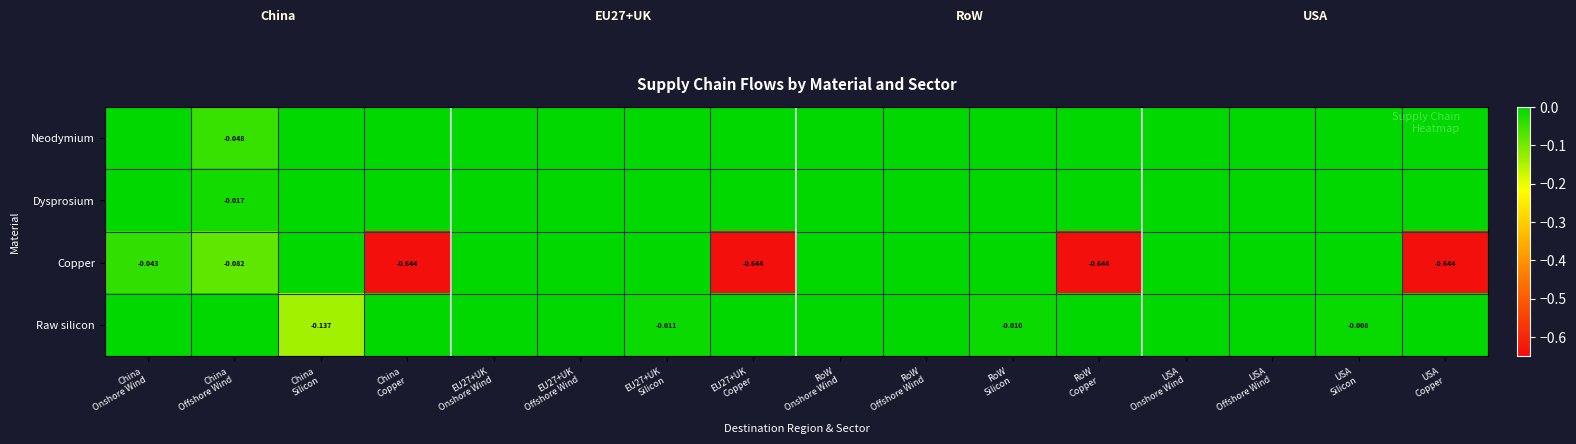

At which label does Neodymium reach its minimum?

China Offshore Wind